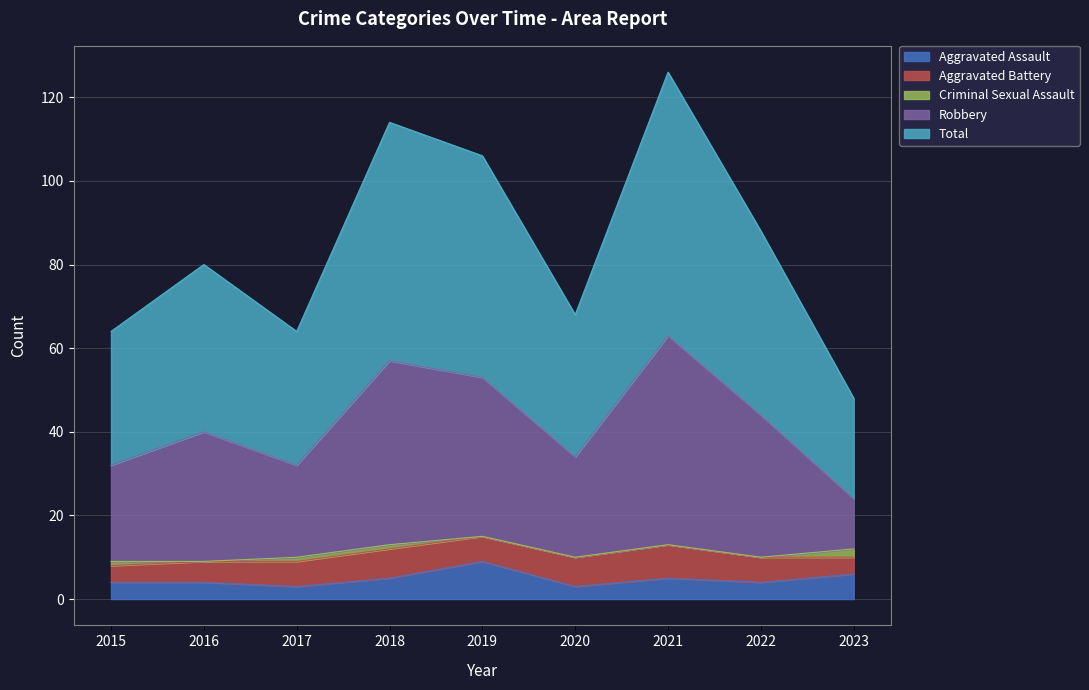

Between 2020 and 2015, which is larger?

2015